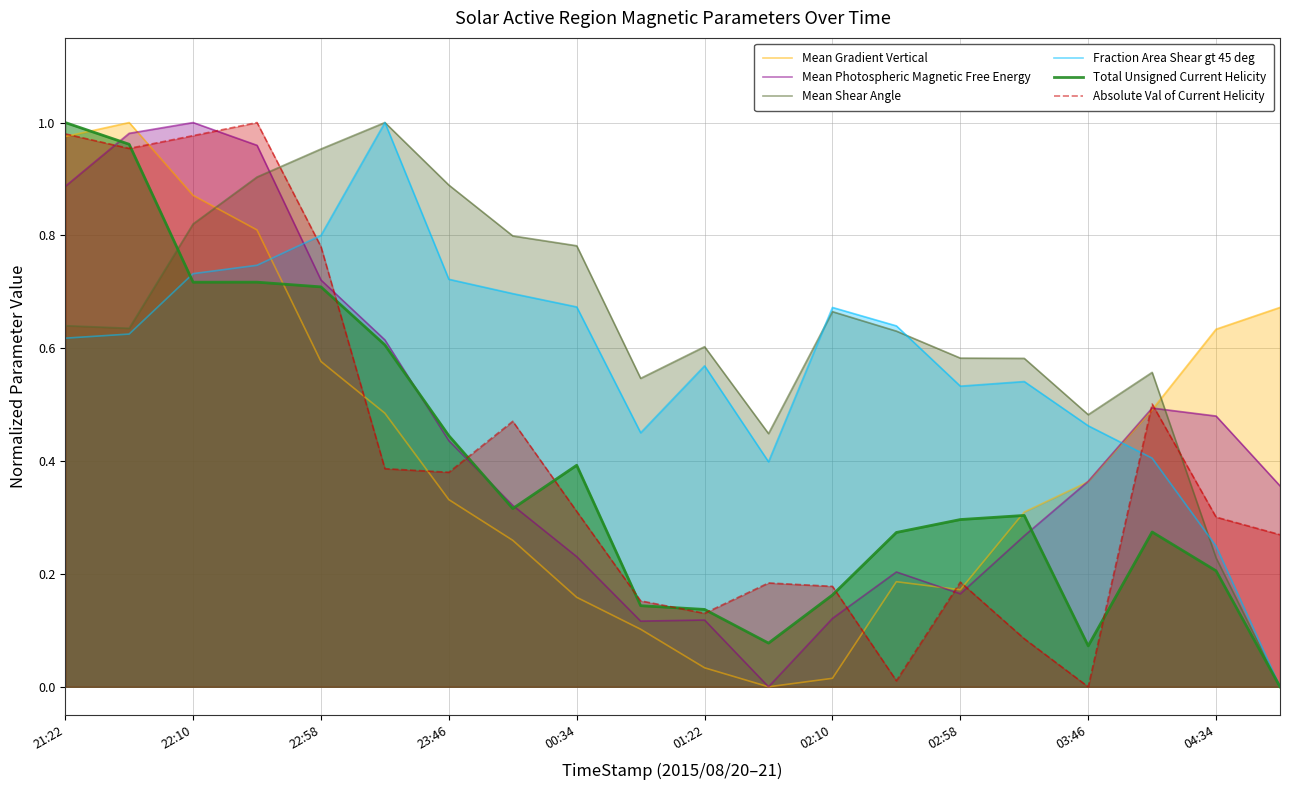

The value of Fraction Area Shear gt 45 deg at 13 is 0.6. True or false?

True